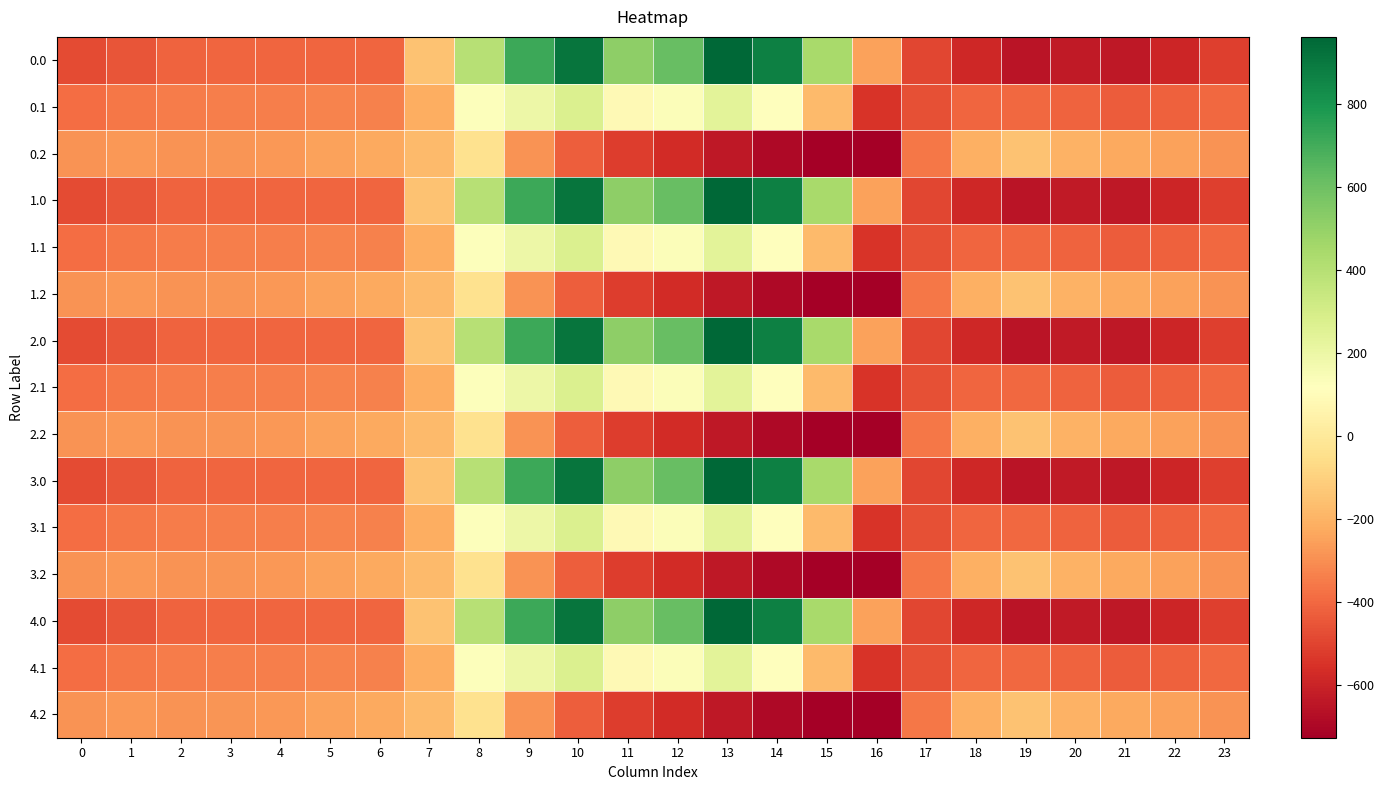

Reading right to left, transcribe all the data shown in this chart.

0.0: 23=-511.3	22=-592.3	21=-638.4	20=-629.9	19=-649.2	18=-586.7	17=-494.8	16=-250.9	15=443.0	14=870.3	13=962.7	12=619.4	11=516.0	10=916.2	9=716.9	8=395.3	7=-150.1	6=-408.0	5=-403.8	4=-404.9	3=-404.4	2=-410.3	1=-449.5	0=-482.0
0.1: 23=-399.4	22=-419.9	21=-432.4	20=-414.5	19=-400.2	18=-405.4	17=-466.6	16=-547.3	15=-173.1	14=113.7	13=241.5	12=134.6	11=87.0	10=274.1	9=191.1	8=125.2	7=-217.1	6=-332.2	5=-325.7	4=-339.6	3=-342.7	2=-347.9	1=-361.1	0=-384.6
0.2: 23=-287.5	22=-247.4	21=-226.4	20=-199.2	19=-151.0	18=-210.0	17=-362.4	16=-726.6	15=-725.8	14=-687.4	13=-640.4	12=-571.2	11=-520.6	10=-423.5	9=-288.5	8=-35.3	7=-176.6	6=-228.8	5=-245.0	4=-274.4	3=-281.0	2=-285.5	1=-272.7	0=-287.1
1.0: 23=-511.3	22=-592.3	21=-638.4	20=-629.9	19=-649.2	18=-586.7	17=-494.8	16=-250.9	15=443.0	14=870.3	13=962.7	12=619.4	11=516.0	10=916.2	9=716.9	8=395.3	7=-150.1	6=-408.0	5=-403.8	4=-404.9	3=-404.4	2=-410.3	1=-449.5	0=-482.0
1.1: 23=-399.4	22=-419.9	21=-432.4	20=-414.5	19=-400.2	18=-405.4	17=-466.6	16=-547.3	15=-173.1	14=113.7	13=241.5	12=134.6	11=87.0	10=274.1	9=191.1	8=125.2	7=-217.1	6=-332.2	5=-325.7	4=-339.6	3=-342.7	2=-347.9	1=-361.1	0=-384.6
1.2: 23=-287.5	22=-247.4	21=-226.4	20=-199.2	19=-151.0	18=-210.0	17=-362.4	16=-726.6	15=-725.8	14=-687.4	13=-640.4	12=-571.2	11=-520.6	10=-423.5	9=-288.5	8=-35.3	7=-176.6	6=-228.8	5=-245.0	4=-274.4	3=-281.0	2=-285.5	1=-272.7	0=-287.1
2.0: 23=-511.3	22=-592.3	21=-638.4	20=-629.9	19=-649.2	18=-586.7	17=-494.8	16=-250.9	15=443.0	14=870.3	13=962.7	12=619.4	11=516.0	10=916.2	9=716.9	8=395.3	7=-150.1	6=-408.0	5=-403.8	4=-404.9	3=-404.4	2=-410.3	1=-449.5	0=-482.0
2.1: 23=-399.4	22=-419.9	21=-432.4	20=-414.5	19=-400.2	18=-405.4	17=-466.6	16=-547.3	15=-173.1	14=113.7	13=241.5	12=134.6	11=87.0	10=274.1	9=191.1	8=125.2	7=-217.1	6=-332.2	5=-325.7	4=-339.6	3=-342.7	2=-347.9	1=-361.1	0=-384.6
2.2: 23=-287.5	22=-247.4	21=-226.4	20=-199.2	19=-151.0	18=-210.0	17=-362.4	16=-726.6	15=-725.8	14=-687.4	13=-640.4	12=-571.2	11=-520.6	10=-423.5	9=-288.5	8=-35.3	7=-176.6	6=-228.8	5=-245.0	4=-274.4	3=-281.0	2=-285.5	1=-272.7	0=-287.1
3.0: 23=-511.3	22=-592.3	21=-638.4	20=-629.9	19=-649.2	18=-586.7	17=-494.8	16=-250.9	15=443.0	14=870.3	13=962.7	12=619.4	11=516.0	10=916.2	9=716.9	8=395.3	7=-150.1	6=-408.0	5=-403.8	4=-404.9	3=-404.4	2=-410.3	1=-449.5	0=-482.0
3.1: 23=-399.4	22=-419.9	21=-432.4	20=-414.5	19=-400.2	18=-405.4	17=-466.6	16=-547.3	15=-173.1	14=113.7	13=241.5	12=134.6	11=87.0	10=274.1	9=191.1	8=125.2	7=-217.1	6=-332.2	5=-325.7	4=-339.6	3=-342.7	2=-347.9	1=-361.1	0=-384.6
3.2: 23=-287.5	22=-247.4	21=-226.4	20=-199.2	19=-151.0	18=-210.0	17=-362.4	16=-726.6	15=-725.8	14=-687.4	13=-640.4	12=-571.2	11=-520.6	10=-423.5	9=-288.5	8=-35.3	7=-176.6	6=-228.8	5=-245.0	4=-274.4	3=-281.0	2=-285.5	1=-272.7	0=-287.1
4.0: 23=-511.3	22=-592.3	21=-638.4	20=-629.9	19=-649.2	18=-586.7	17=-494.8	16=-250.9	15=443.0	14=870.3	13=962.7	12=619.4	11=516.0	10=916.2	9=716.9	8=395.3	7=-150.1	6=-408.0	5=-403.8	4=-404.9	3=-404.4	2=-410.3	1=-449.5	0=-482.0
4.1: 23=-399.4	22=-419.9	21=-432.4	20=-414.5	19=-400.2	18=-405.4	17=-466.6	16=-547.3	15=-173.1	14=113.7	13=241.5	12=134.6	11=87.0	10=274.1	9=191.1	8=125.2	7=-217.1	6=-332.2	5=-325.7	4=-339.6	3=-342.7	2=-347.9	1=-361.1	0=-384.6
4.2: 23=-287.5	22=-247.4	21=-226.4	20=-199.2	19=-151.0	18=-210.0	17=-362.4	16=-726.6	15=-725.8	14=-687.4	13=-640.4	12=-571.2	11=-520.6	10=-423.5	9=-288.5	8=-35.3	7=-176.6	6=-228.8	5=-245.0	4=-274.4	3=-281.0	2=-285.5	1=-272.7	0=-287.1